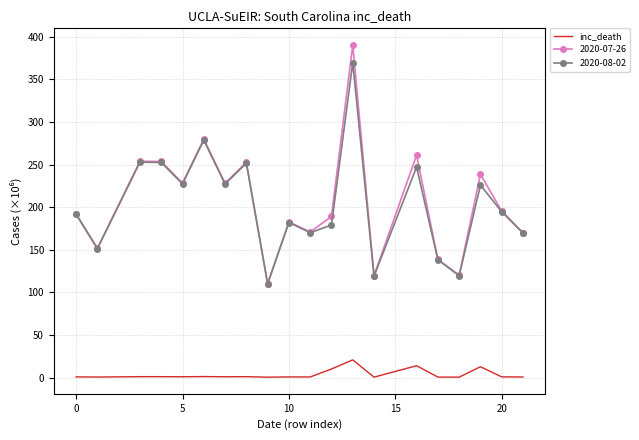

Which series has the widest spread of values?

2020-07-26